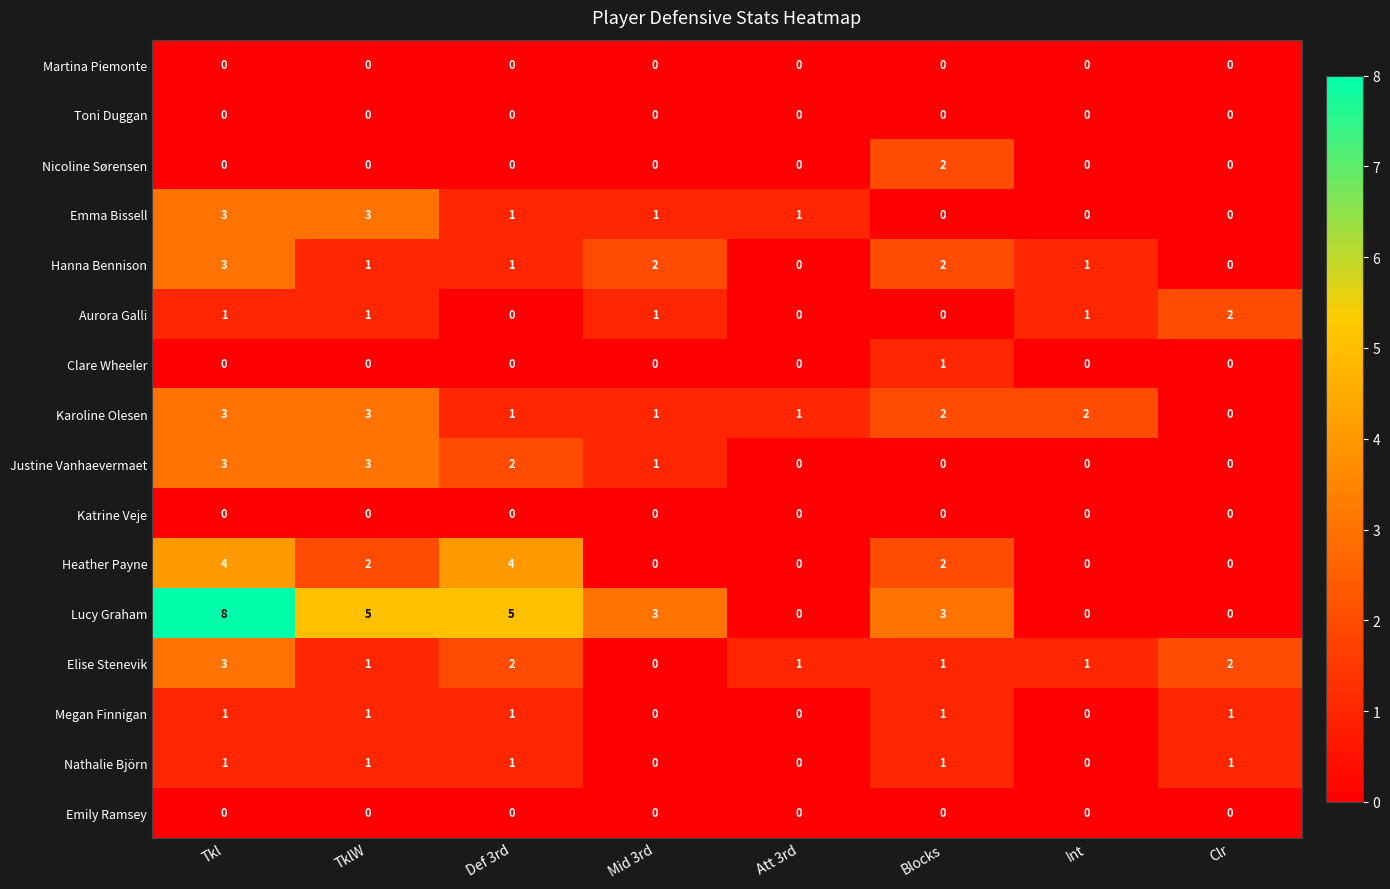

At which category is the sum across all series the highest?

Tkl